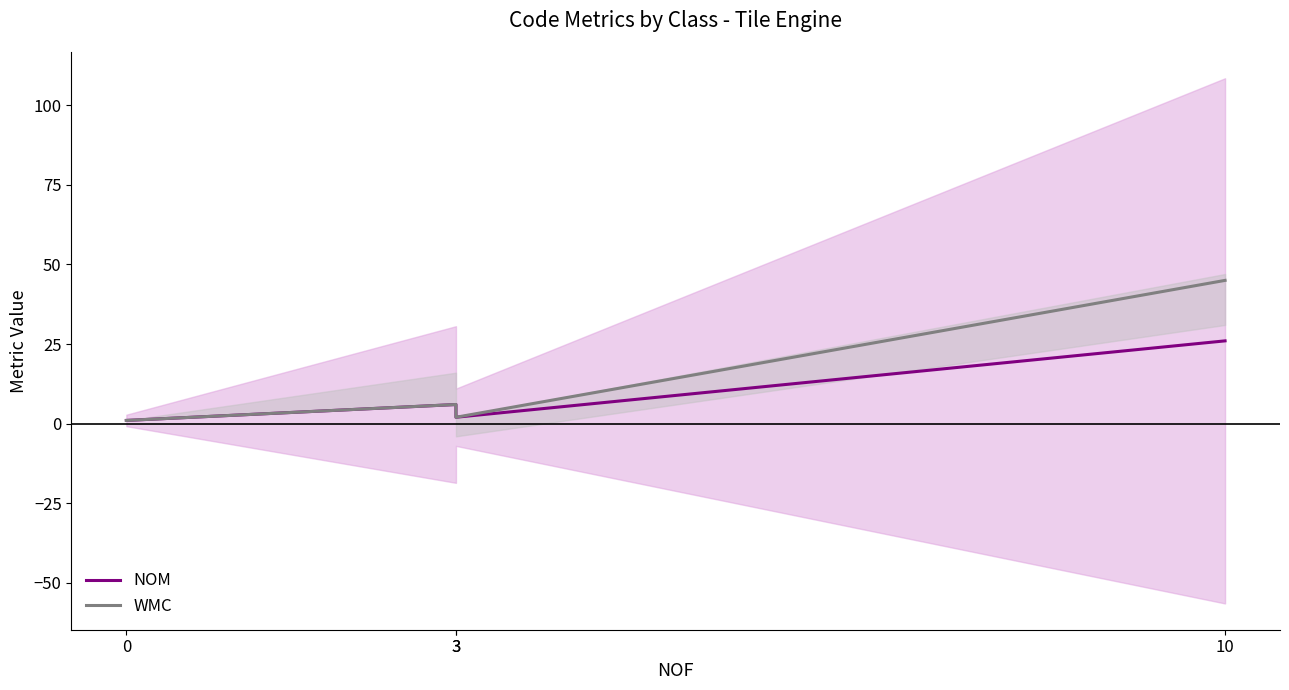

Which series has the largest range (max minus min)?

WMC